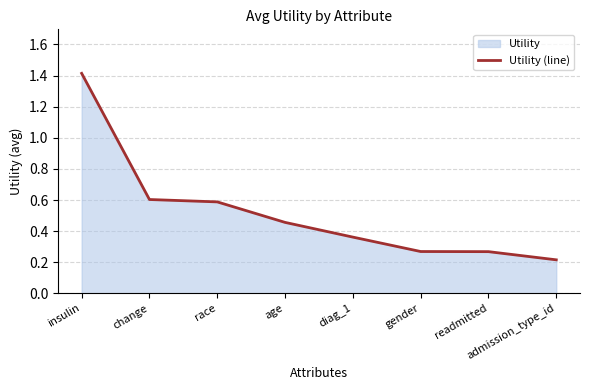

Reading left to right, transcribe all the data shown in this chart.

insulin=1.4	change=0.6	race=0.6	age=0.5	diag_1=0.4	gender=0.3	readmitted=0.3	admission_type_id=0.2